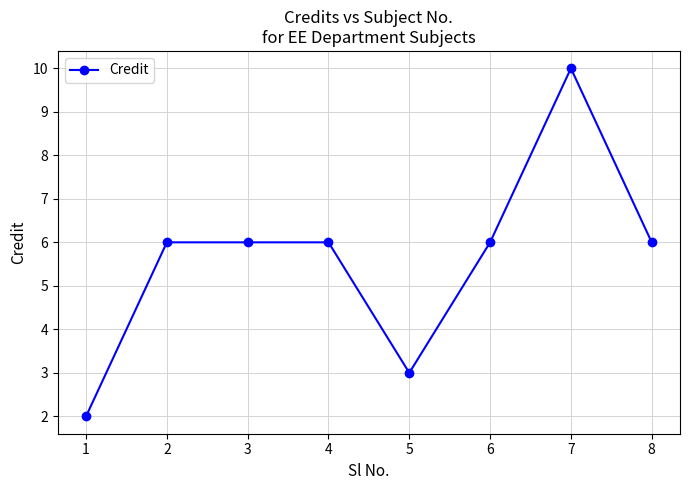

Reading right to left, what are all the values shown in this chart?

8=6	7=10	6=6	5=3	4=6	3=6	2=6	1=2